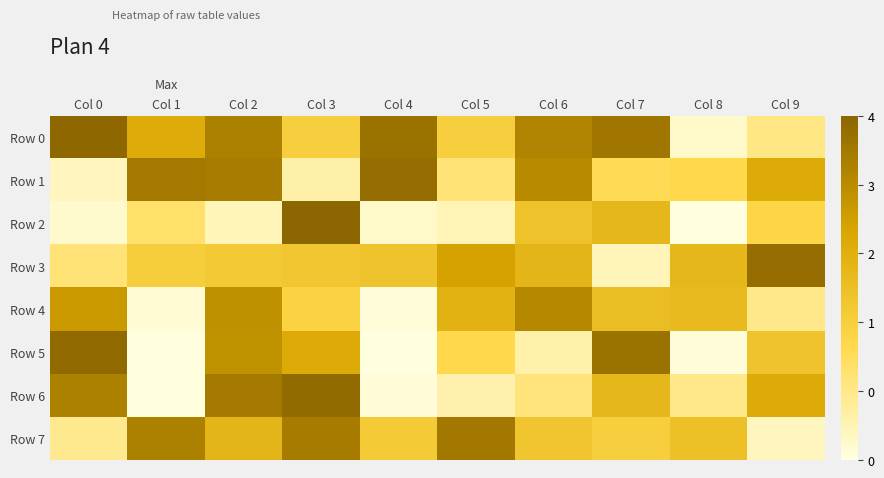

How many distinct data groups are displayed?

8